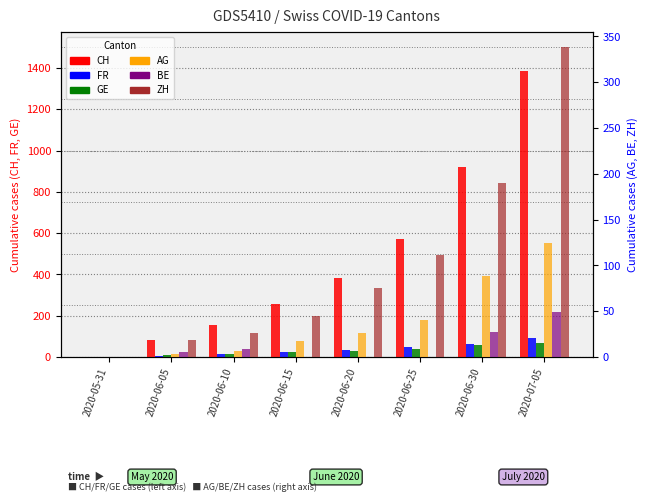

The FR series shows 15 at 2020-06-10. True or false?

True